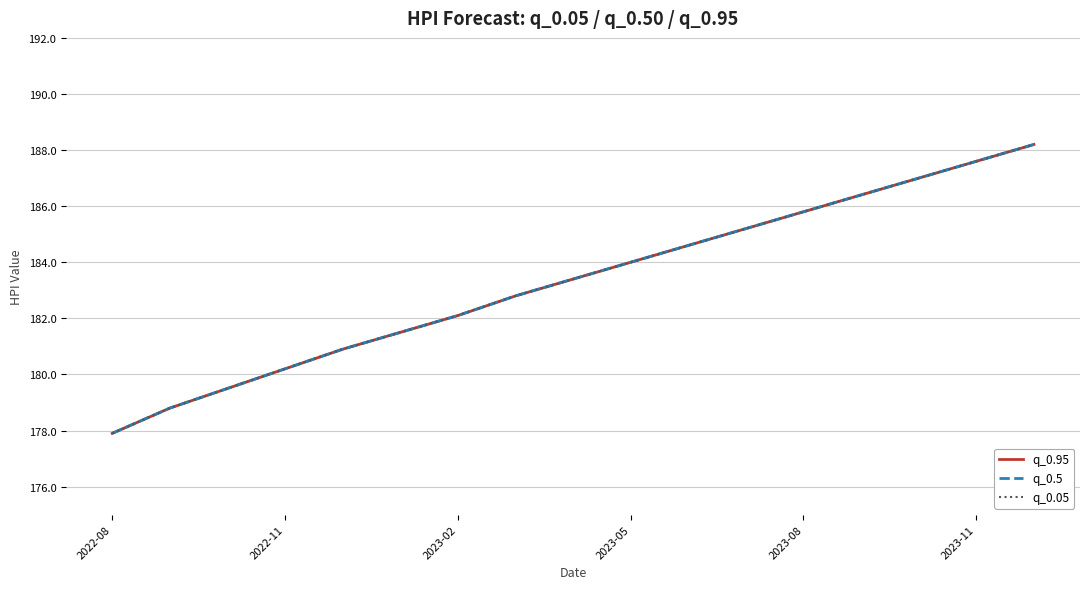

Reading right to left, extract all data points from this chart.

q_0.95: 188.2	187.6	187.0	186.4	185.8	185.2	184.6	184.0	183.4	182.8	182.1	181.5	180.9	180.2	179.5	178.8	177.9
q_0.5: 188.2	187.6	187.0	186.4	185.8	185.2	184.6	184.0	183.4	182.8	182.1	181.5	180.9	180.2	179.5	178.8	177.9
q_0.05: 188.2	187.6	187.0	186.4	185.8	185.2	184.6	184.0	183.4	182.8	182.1	181.5	180.9	180.2	179.5	178.8	177.9